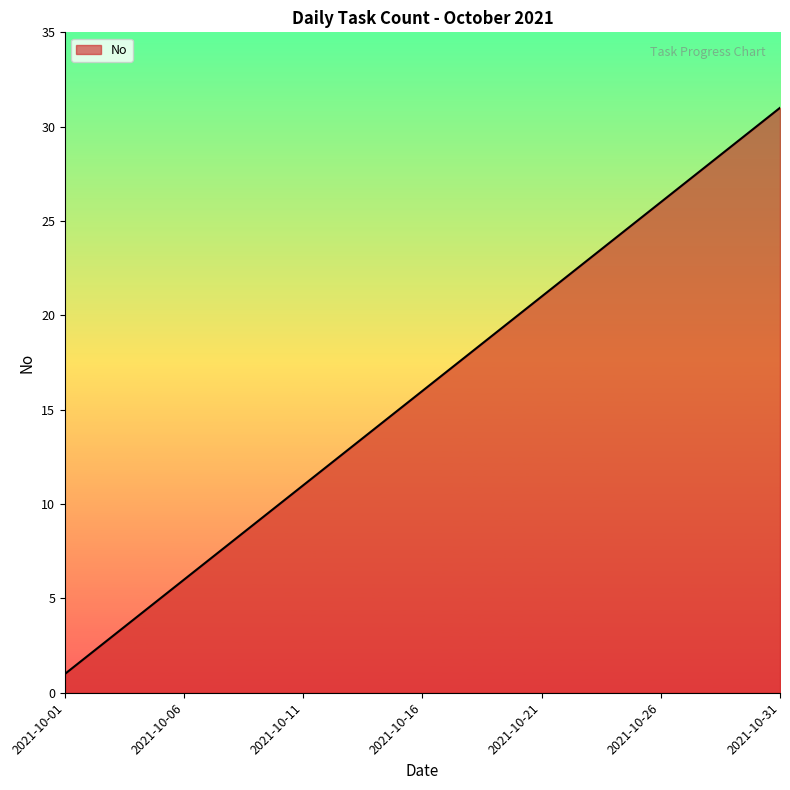

What is the greatest value displayed?

31